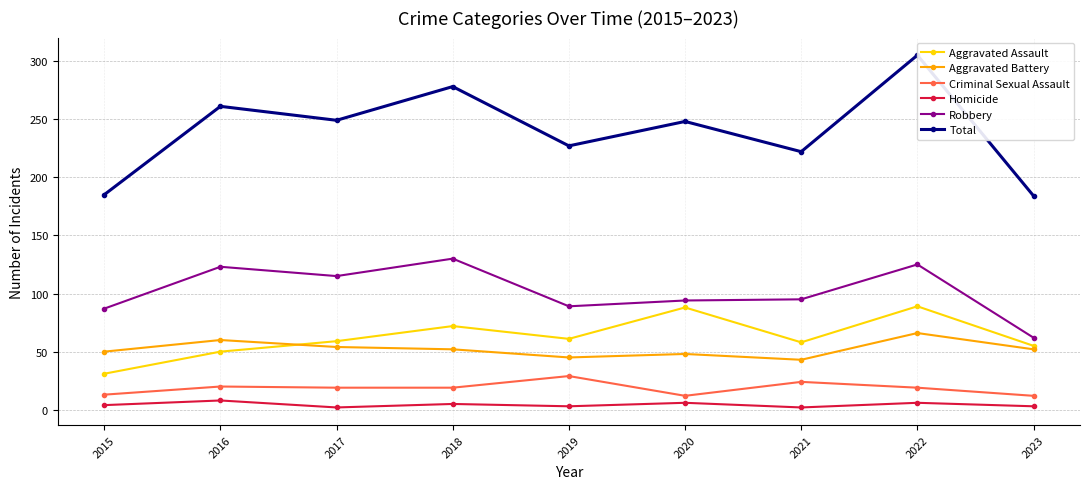

Where is the first local minimum for Aggravated Assault?

2019